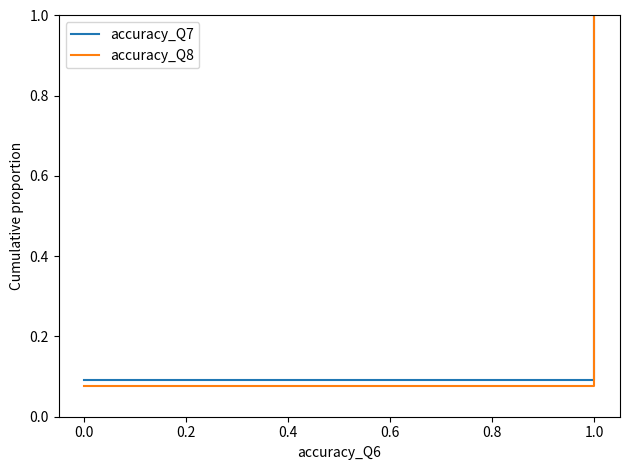

List the series in order of their peak value, highest first.

accuracy_Q7, accuracy_Q8